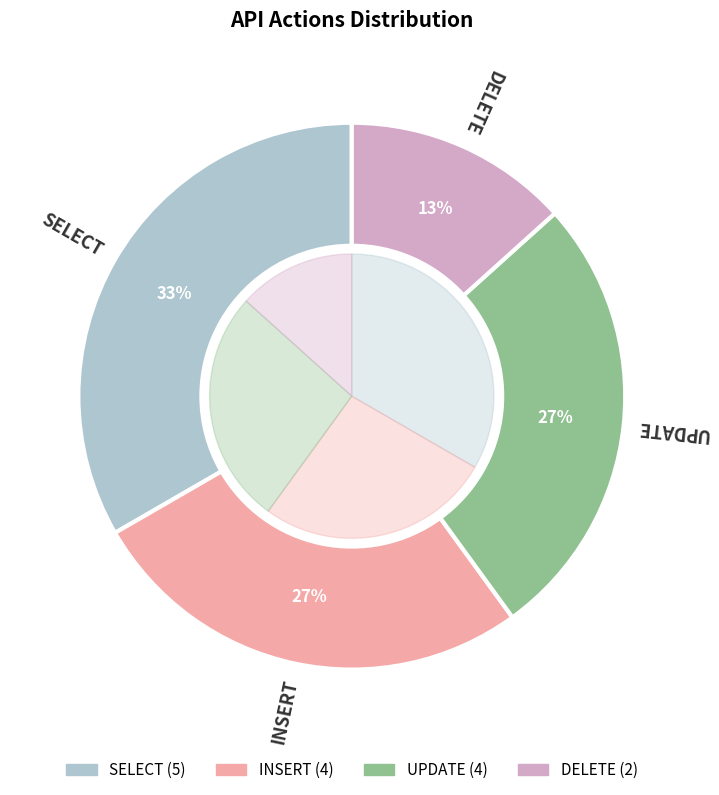

To the nearest percent, what portion does UPDATE represent?

27%